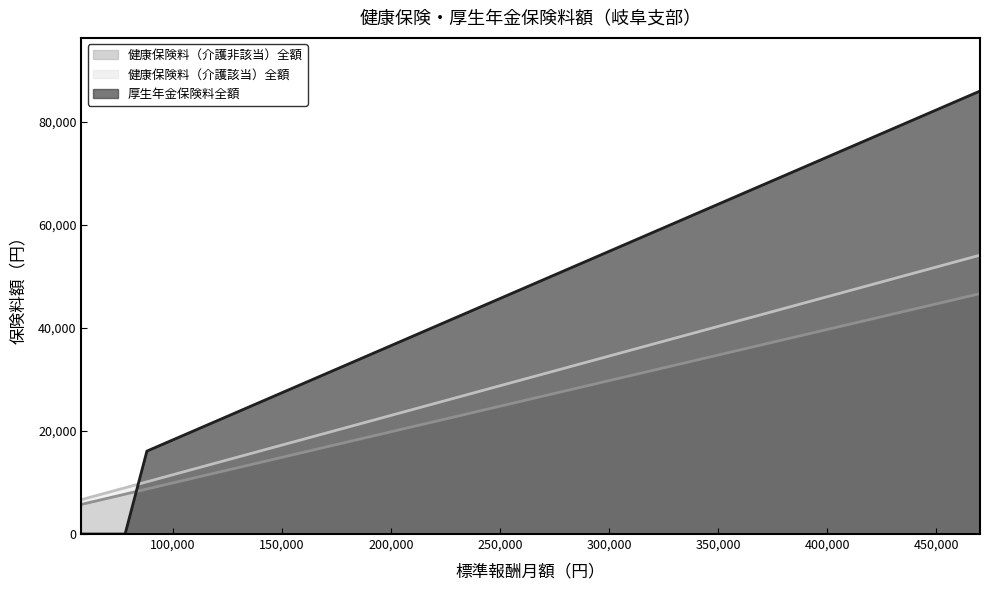

What is the total value across all series at 240000?

95400.0